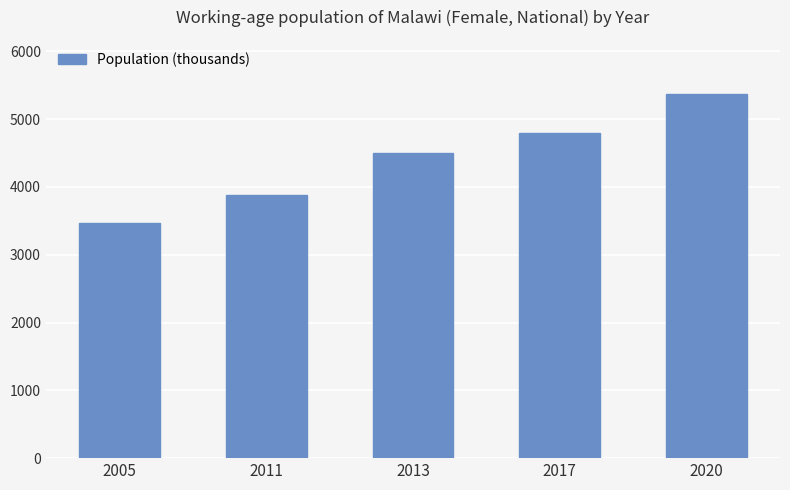

Approximately how many times larger is the value at 2013 compared to 2017?

0.9